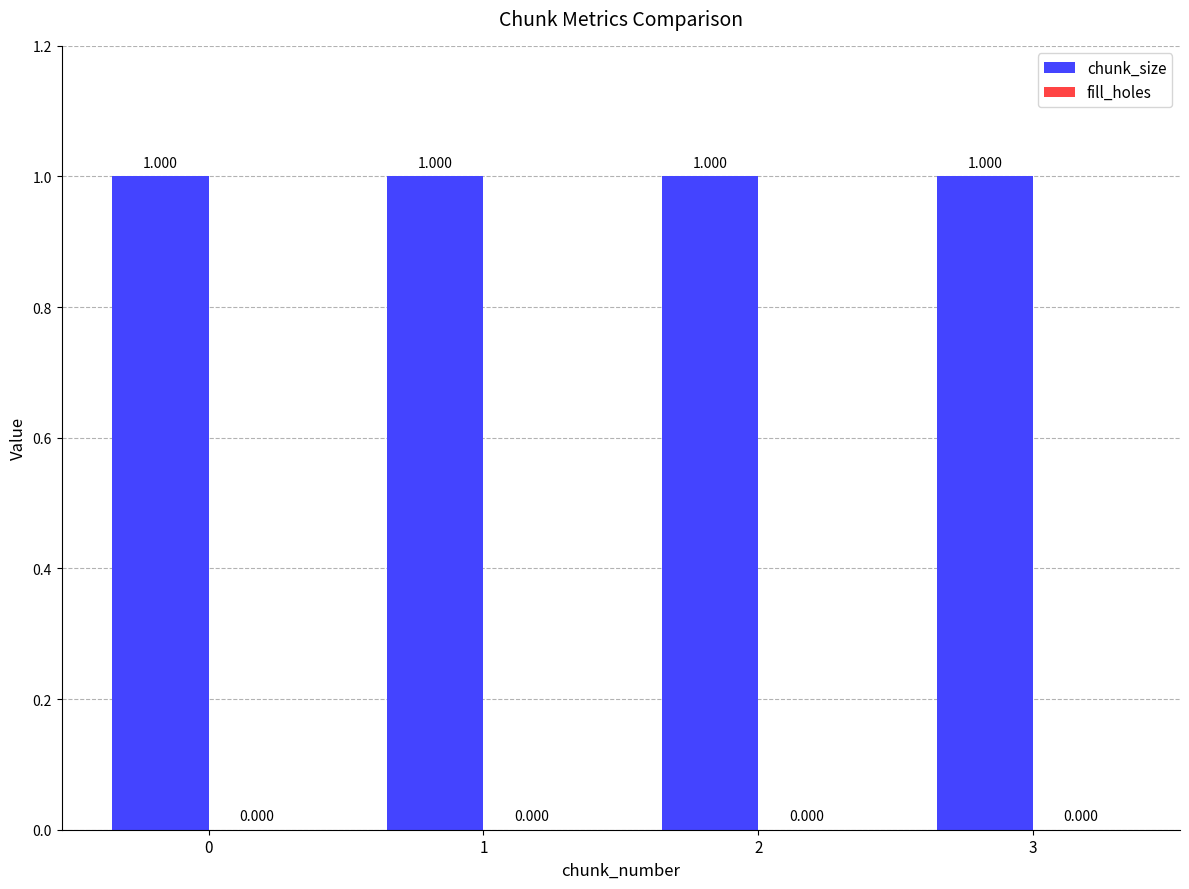

Rank the series by their maximum value, from highest to lowest.

chunk_size, fill_holes